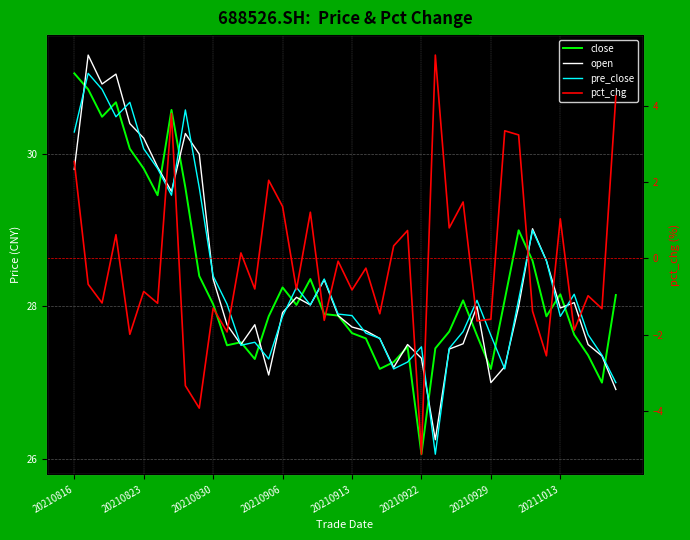

How many interior local valleys does the pct_chg series have?

16